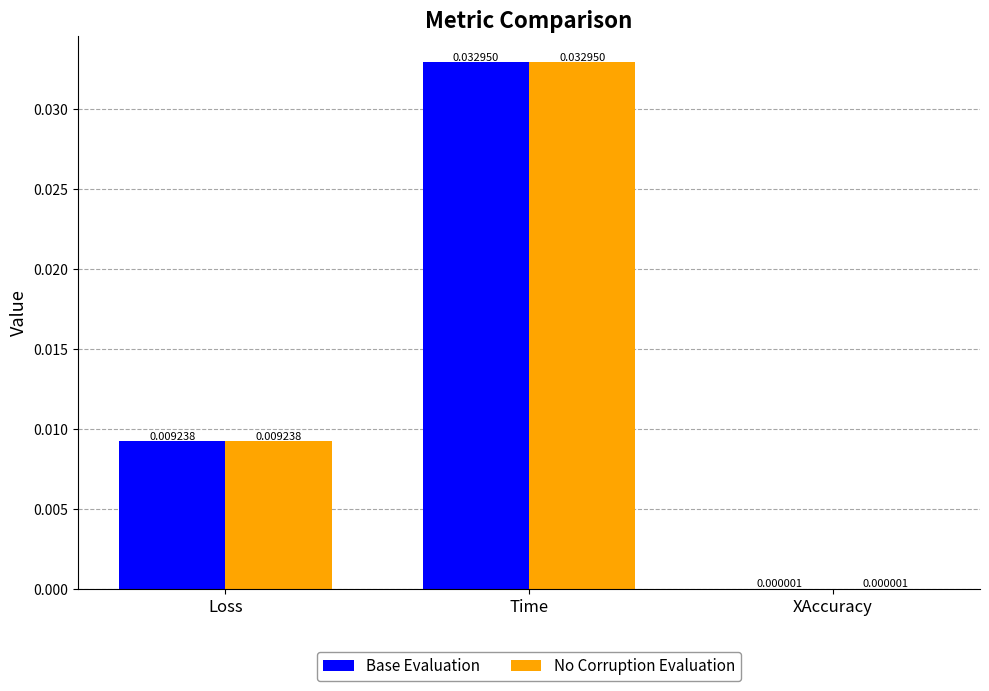

Where is No Corruption Evaluation nearest to the value 0?

XAccuracy